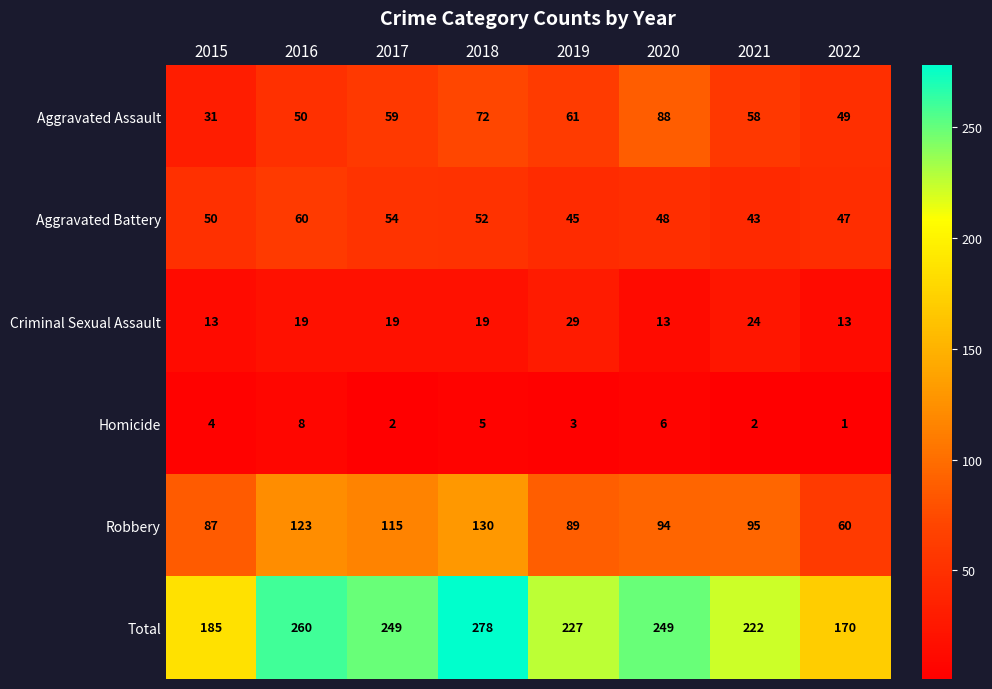

Which series has the widest spread of values?

Total